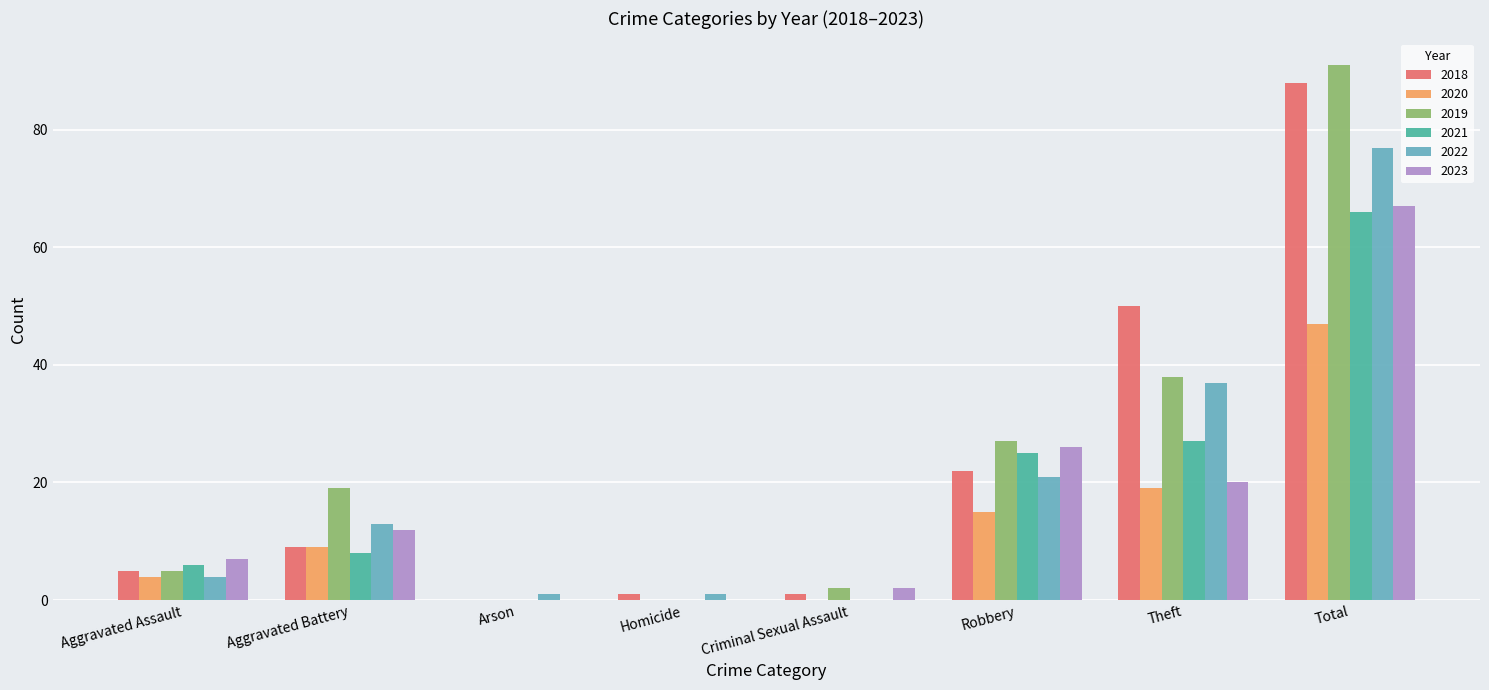

Is it true that 2020 equals 24 at Total?

False